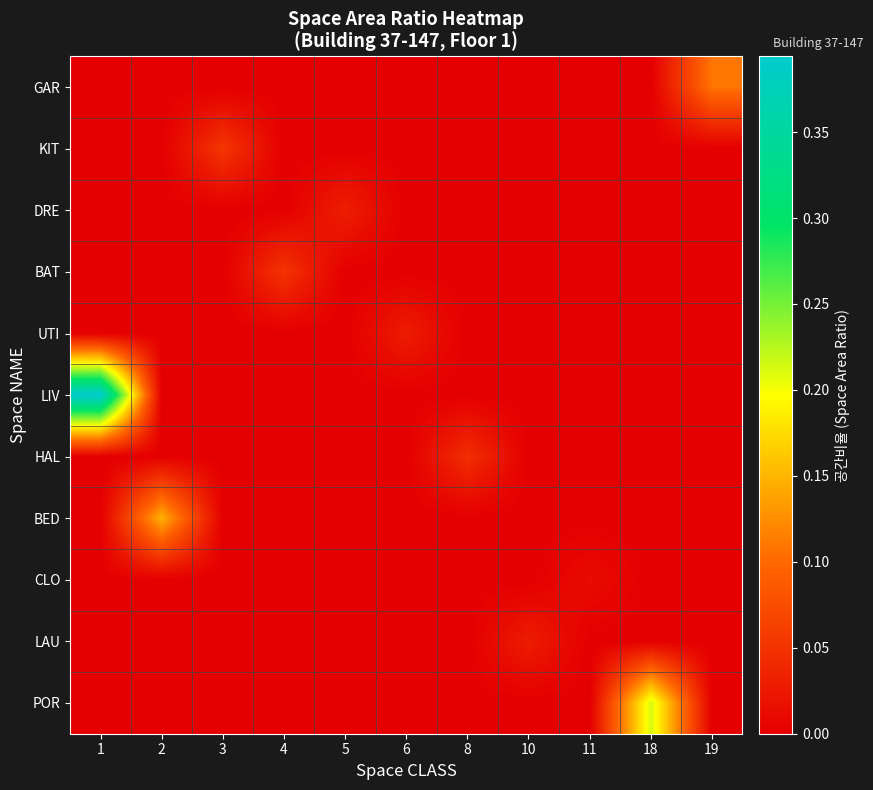

At which category is the sum across all series the highest?

1